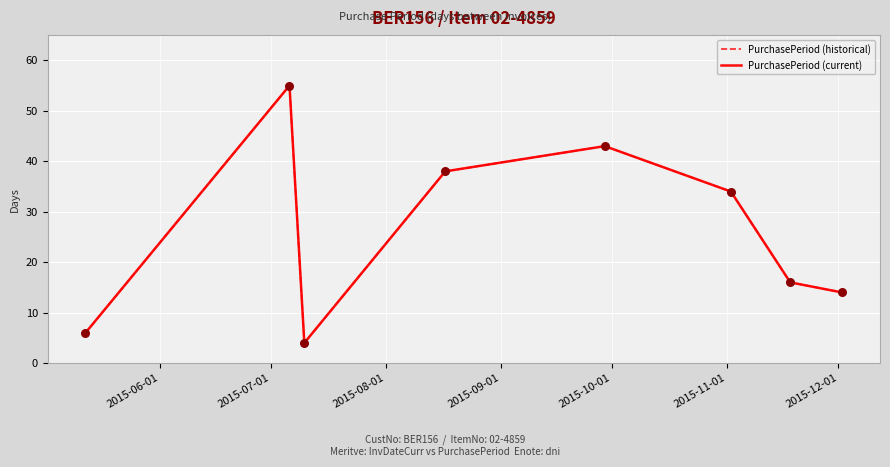

Is this an area chart (filled region under the line)?

No